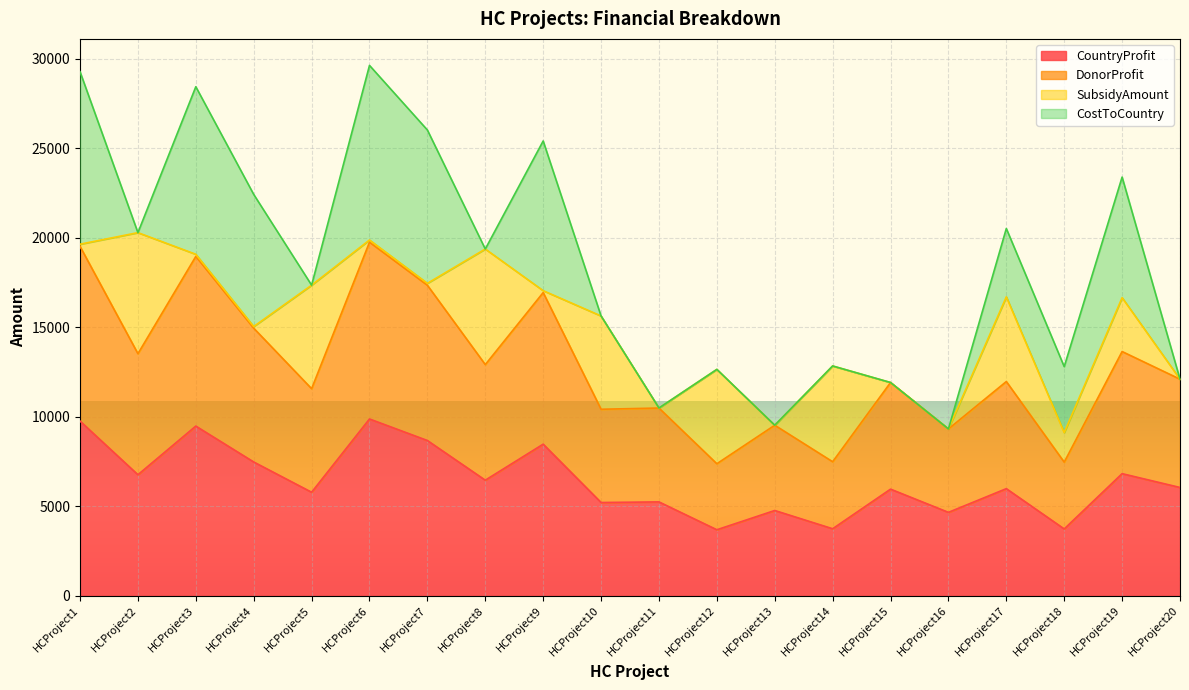

True or false: DonorProfit and CountryProfit intersect in this chart.

False